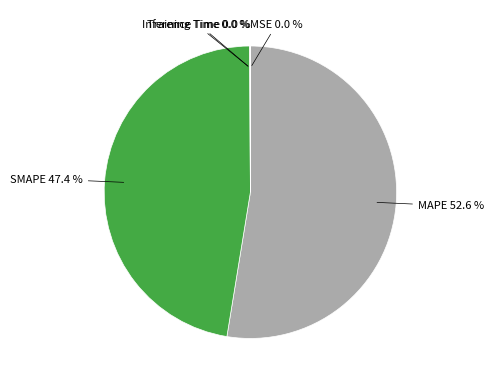

Which slice is the largest?

MAPE